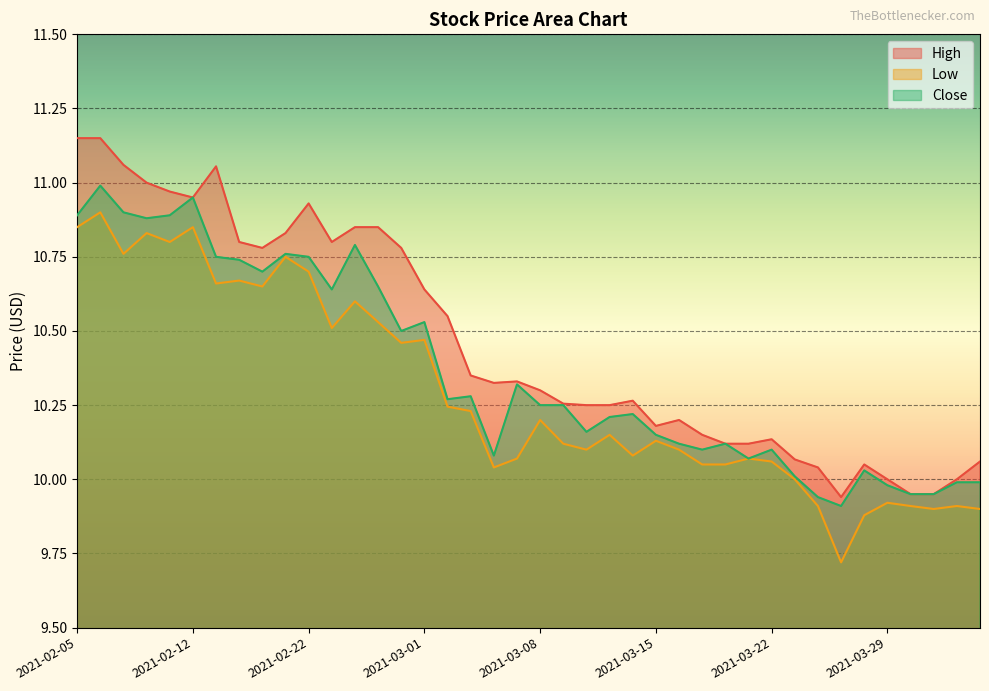

Which has a higher value, 2021-04-01 or 2021-02-19?

2021-02-19